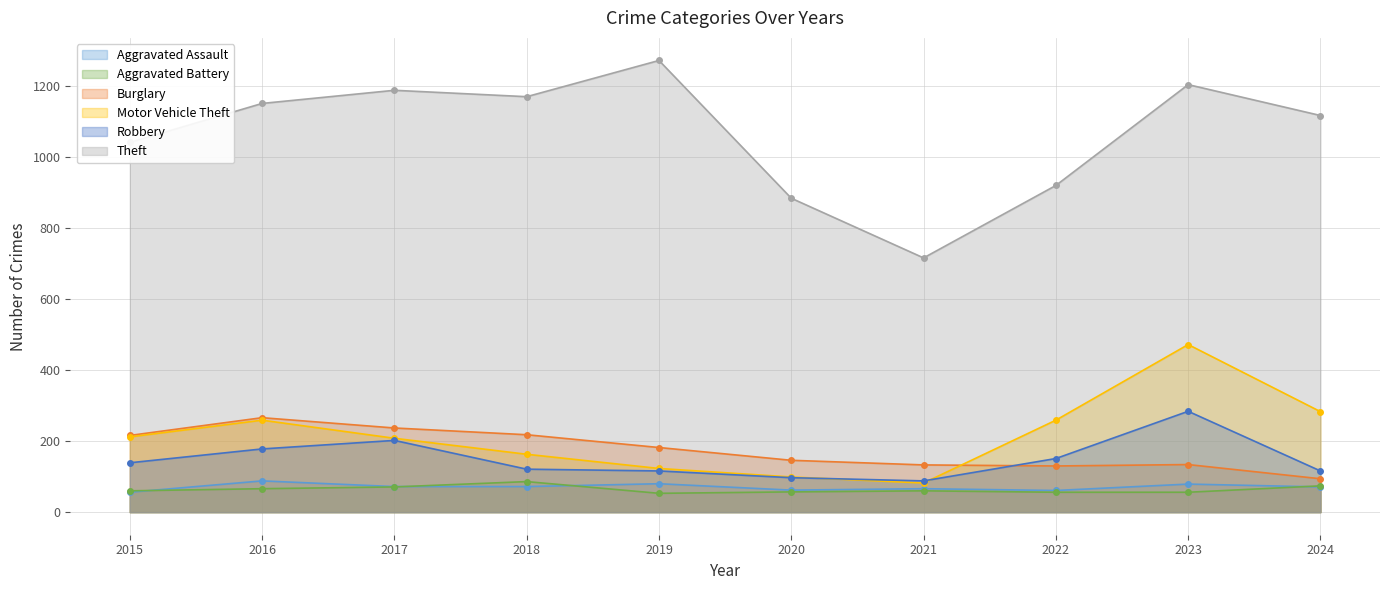

Reading left to right, transcribe all the data shown in this chart.

Aggravated Assault: 56	88	72	72	80	62	66	61	79	71
Aggravated Battery: 60	66	71	86	53	57	60	56	56	74
Burglary: 216	266	237	218	182	146	133	130	134	94
Motor Vehicle Theft: 212	259	208	163	123	99	82	259	472	283
Robbery: 139	178	202	121	116	97	88	151	284	116
Theft: 1041	1151	1188	1170	1272	884	716	920	1204	1117